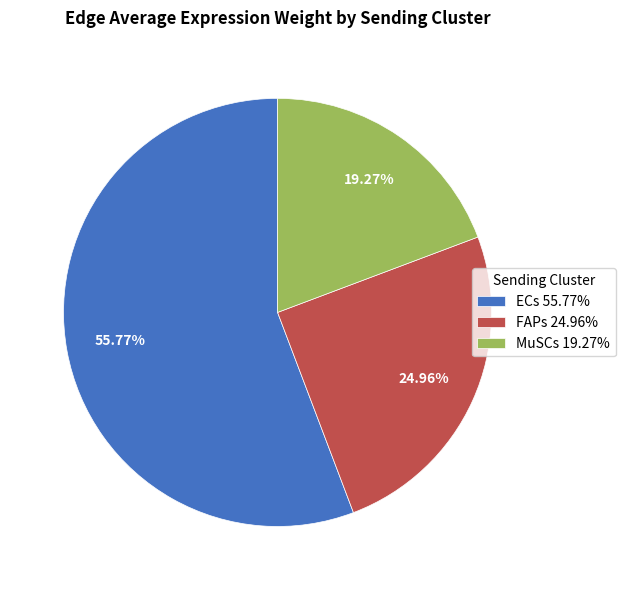

Does any single category account for the majority?

Yes